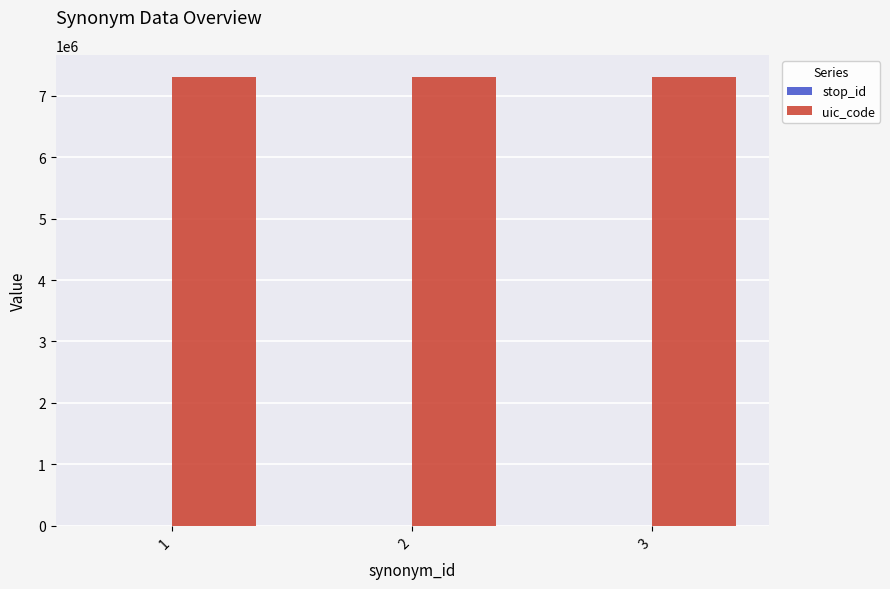

Which series has the largest total across all categories?

uic_code